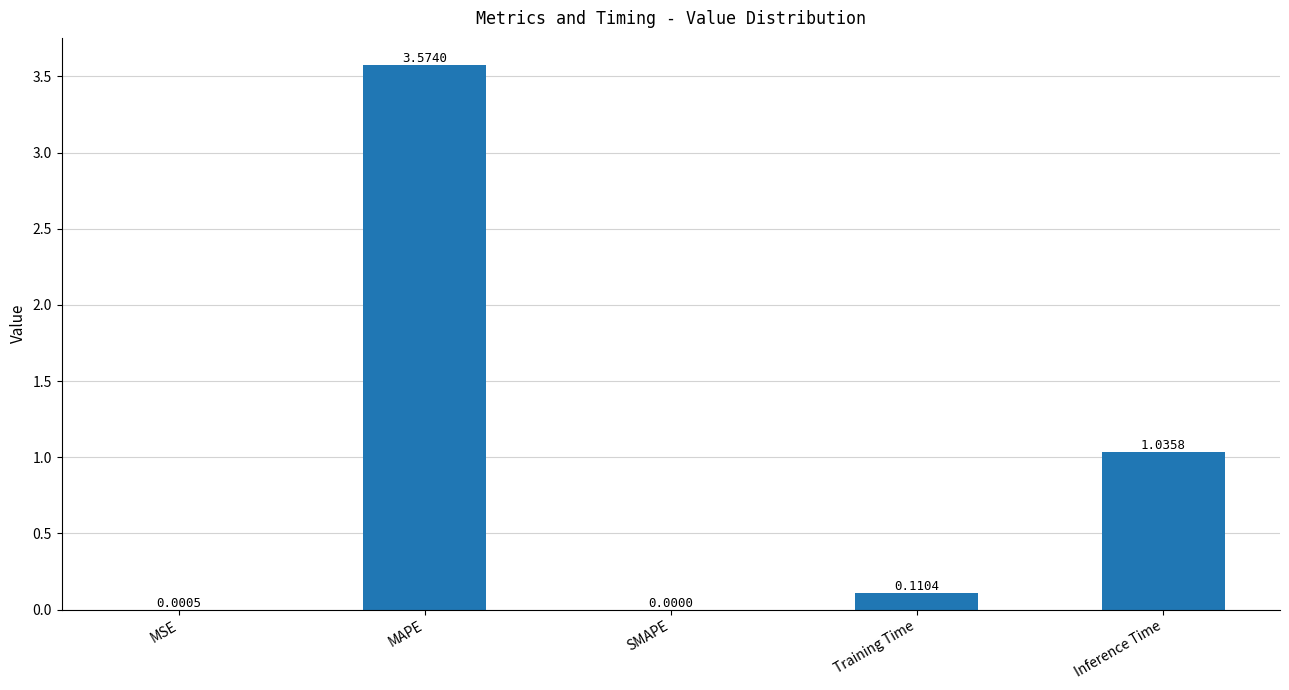

What is the sum of all values?

4.7